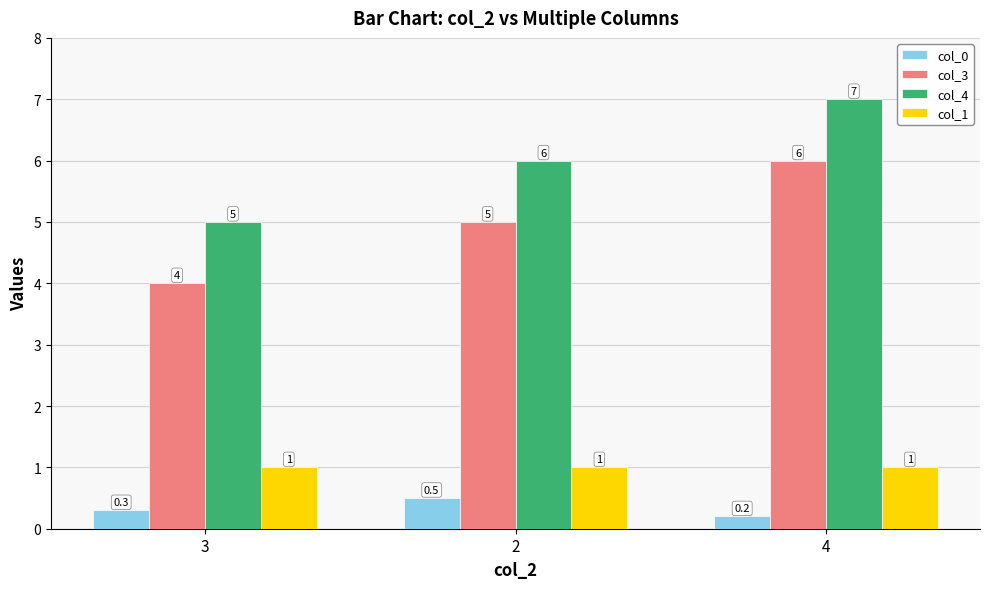

Is it true that col_4 equals 5.0 at 3?

True